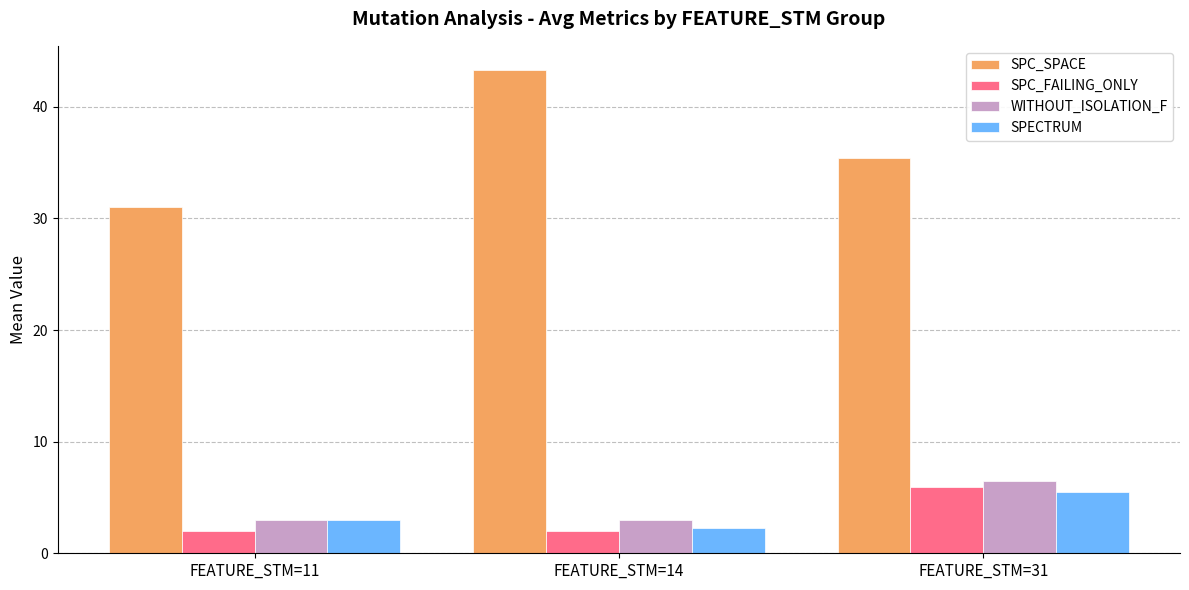

Which series has the widest spread of values?

SPC_SPACE